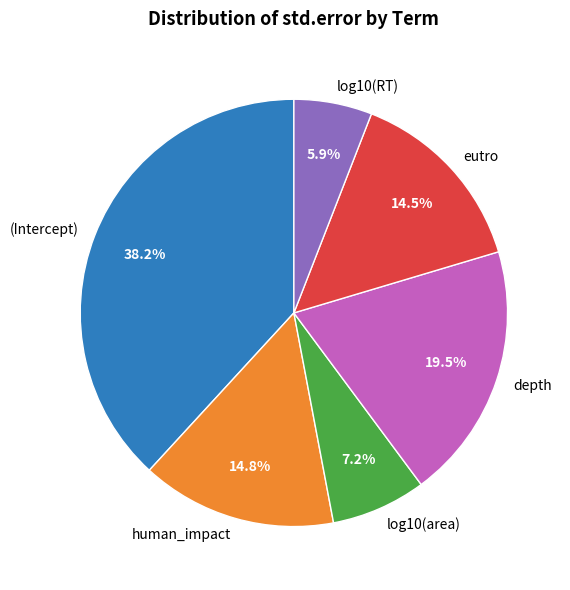

What percentage do depth and log10(RT) together represent?

25.4%